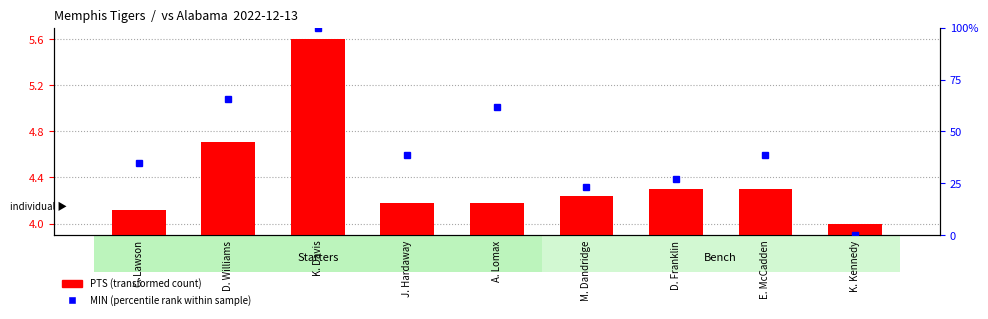

What position from the right is E. McCadden?

2